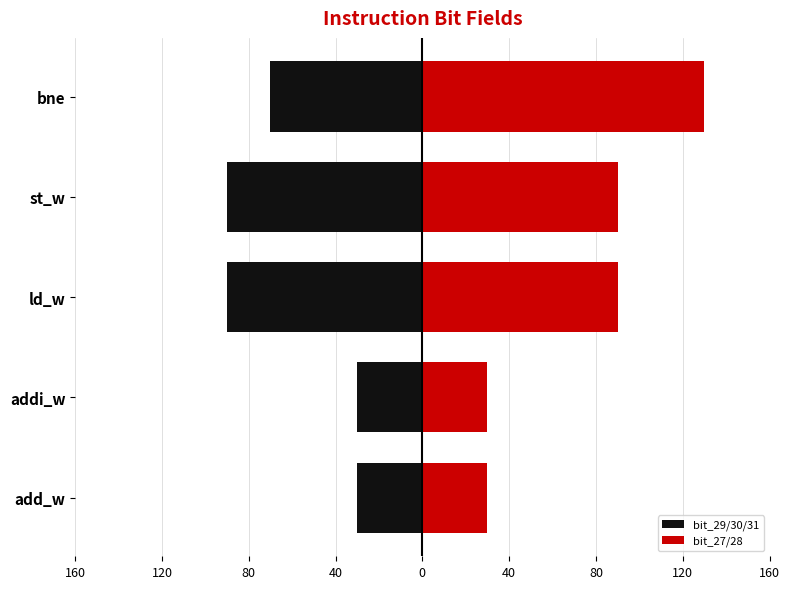

How many groups of bars are there?

5